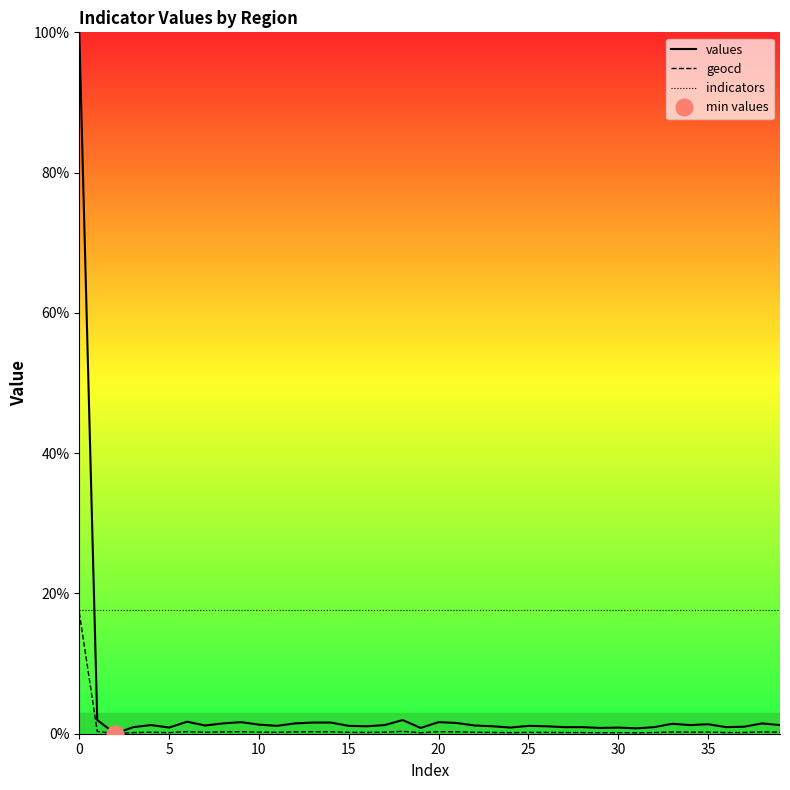

After their last crossing, which series has the higher values: indicators or values?

indicators